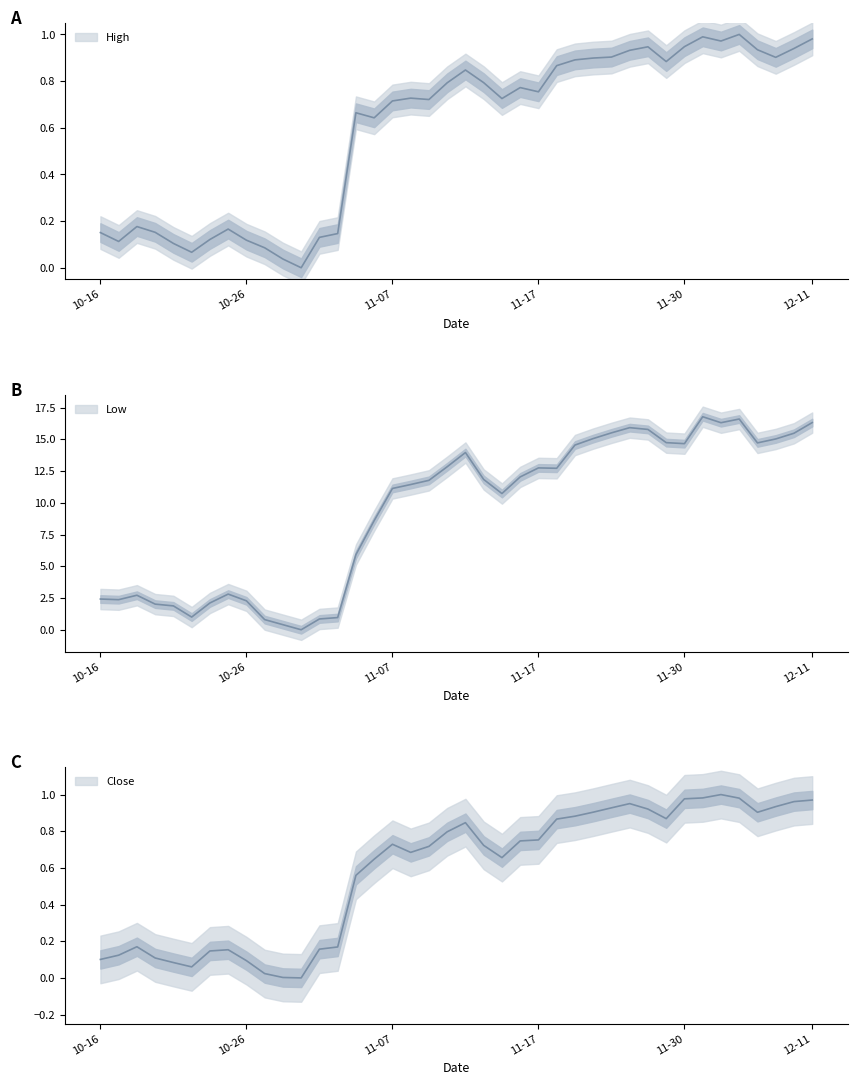

Rank the categories by Close value from lowest to highest.

2023-10-31, 2023-10-30, 2023-10-27, 2023-10-23, 2023-10-20, 2023-10-26, 2023-10-16, 2023-10-19, 2023-10-17, 2023-10-24, 2023-10-25, 2023-11-01, 2023-11-02, 2023-10-18, 2023-11-03, 2023-11-06, 2023-11-15, 2023-11-08, 2023-11-09, 2023-11-14, 2023-11-07, 2023-11-16, 2023-11-17, 2023-11-10, 2023-11-13, 2023-11-20, 2023-11-29, 2023-11-21, 2023-12-06, 2023-11-22, 2023-11-28, 2023-11-24, 2023-12-07, 2023-11-27, 2023-12-08, 2023-12-11, 2023-11-30, 2023-12-05, 2023-12-01, 2023-12-04